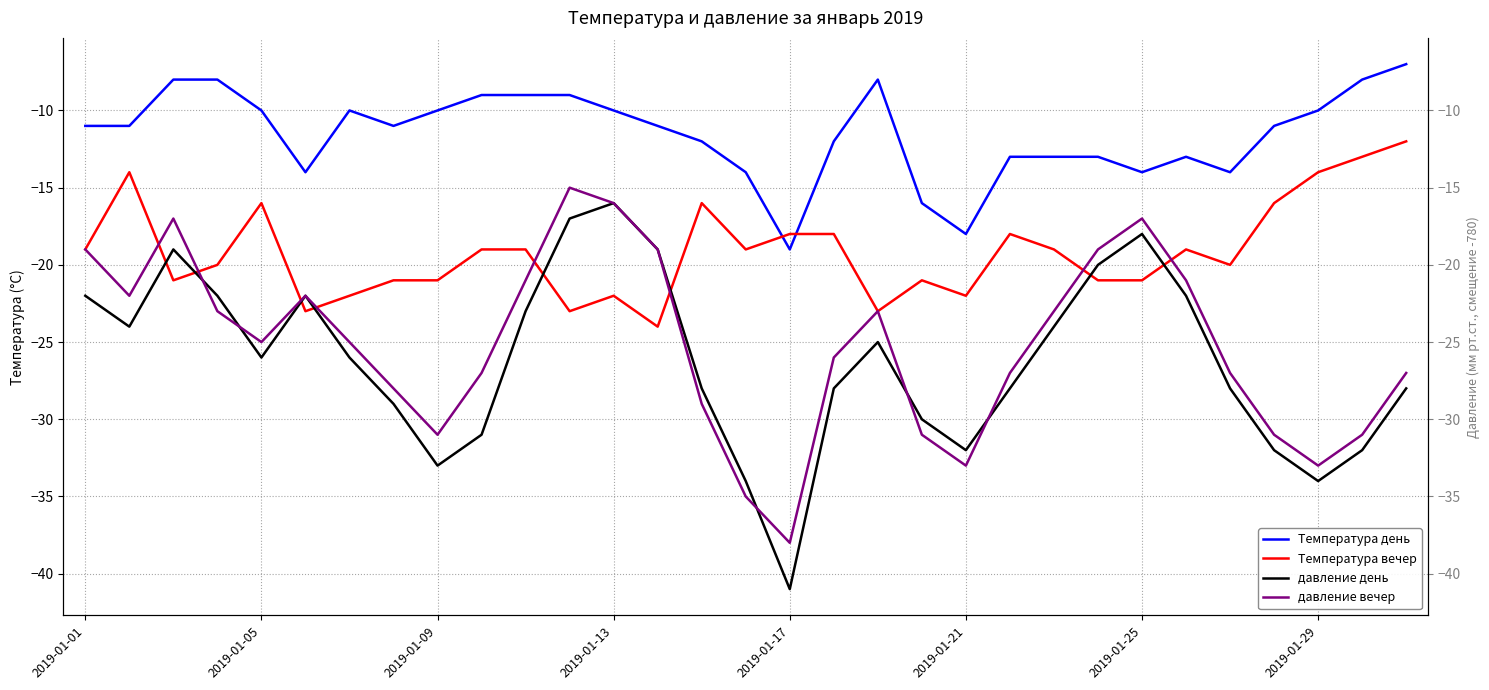

After their last crossing, which series has the higher values: Температура вечер or давление вечер?

Температура вечер